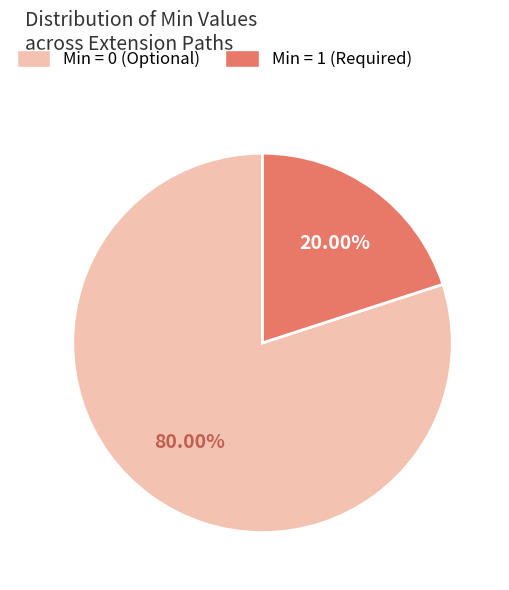

Does any single category account for the majority?

Yes